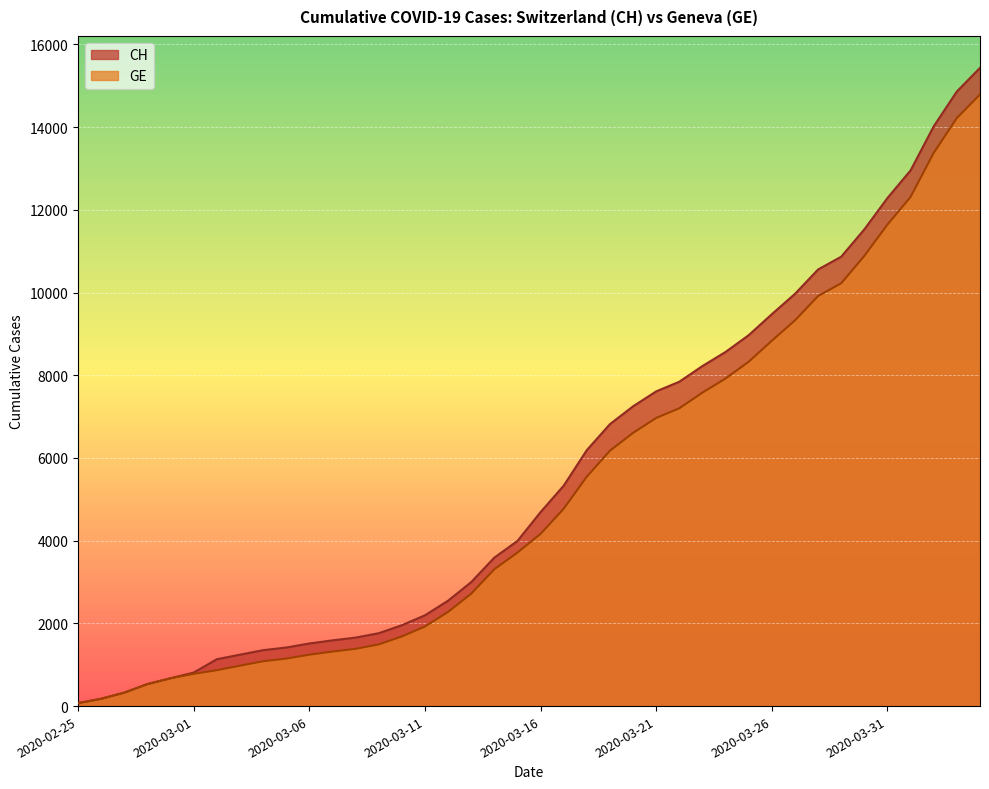

Reading left to right, extract all data points from this chart.

CH: 72	177	325	532	673	810	1133	1243	1352	1416	1514	1589	1656	1762	1955	2195	2548	2998	3590	3993	4691	5330	6190	6818	7249	7610	7844	8223	8564	8970	9477	9969	10558	10867	11529	12287	12955	14021	14862	15433
GE: 72	177	325	532	673	780	868	977	1084	1148	1243	1318	1385	1491	1684	1924	2277	2717	3309	3712	4164	4773	5548	6176	6607	6968	7202	7581	7922	8328	8835	9327	9916	10225	10887	11645	12313	13379	14220	14791